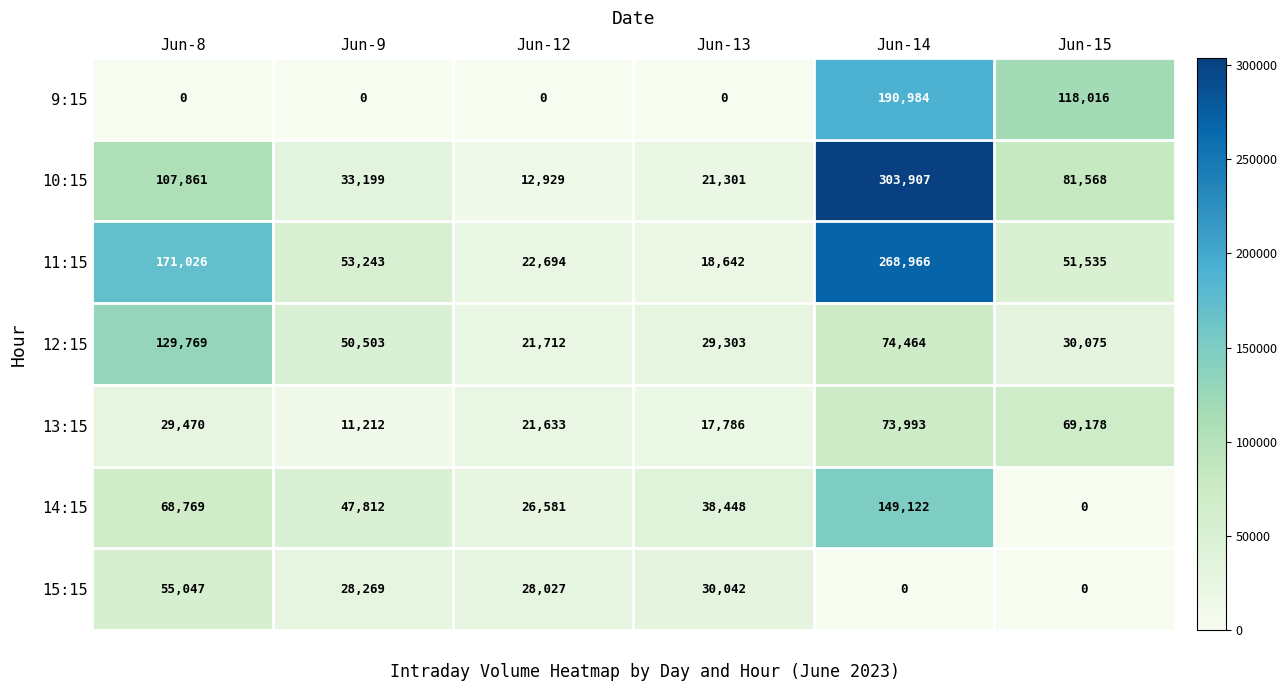

What is the difference between the maximum and second lowest values in the 11:15 series?

246272